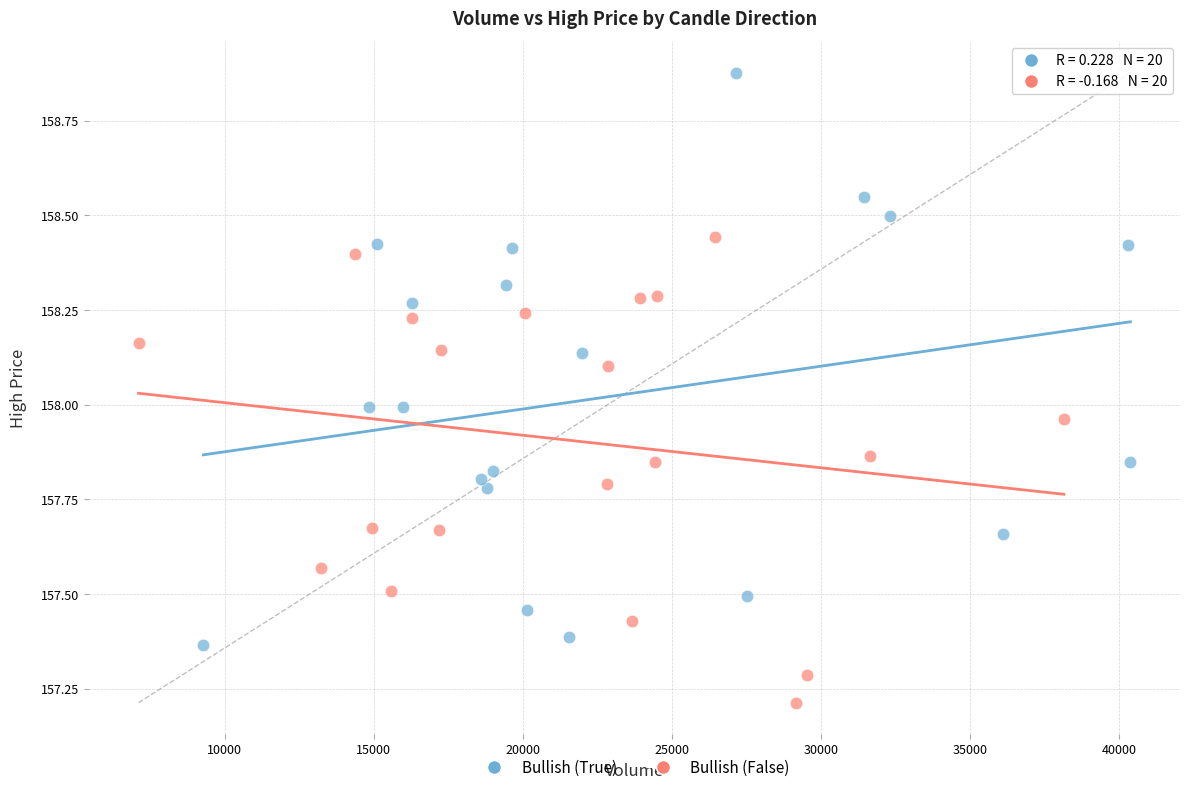

Which series contains the lowest Y value?

Bullish (False)